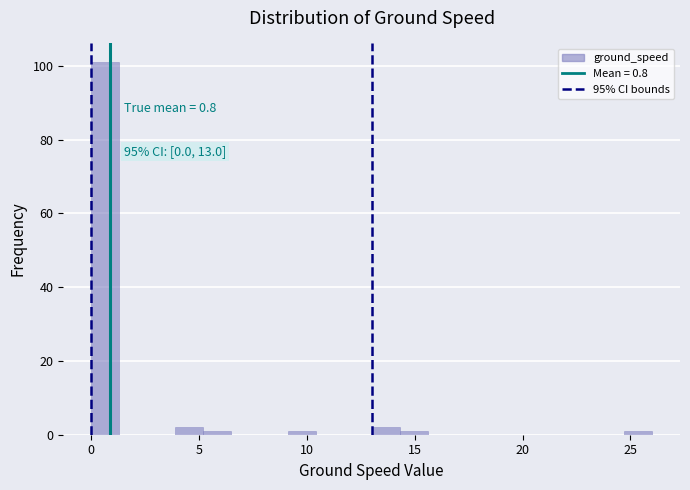

Around what value on the x-axis is the tallest bar? Give the approximate position of its centre, as read against the axis.

0.5